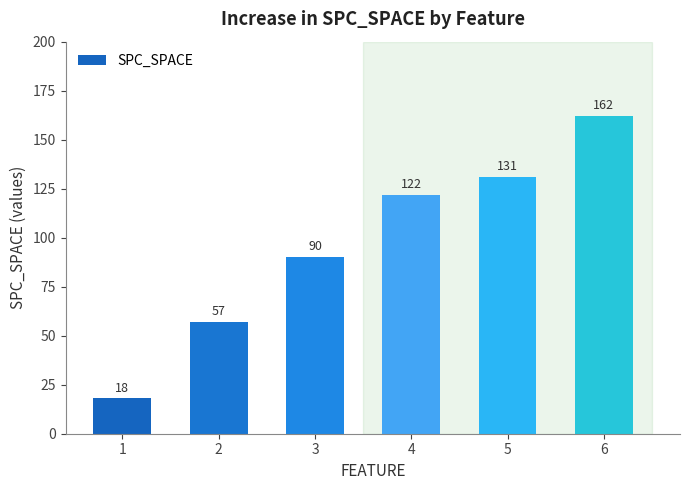

Are the bars grouped side by side (vs. stacked)?

No